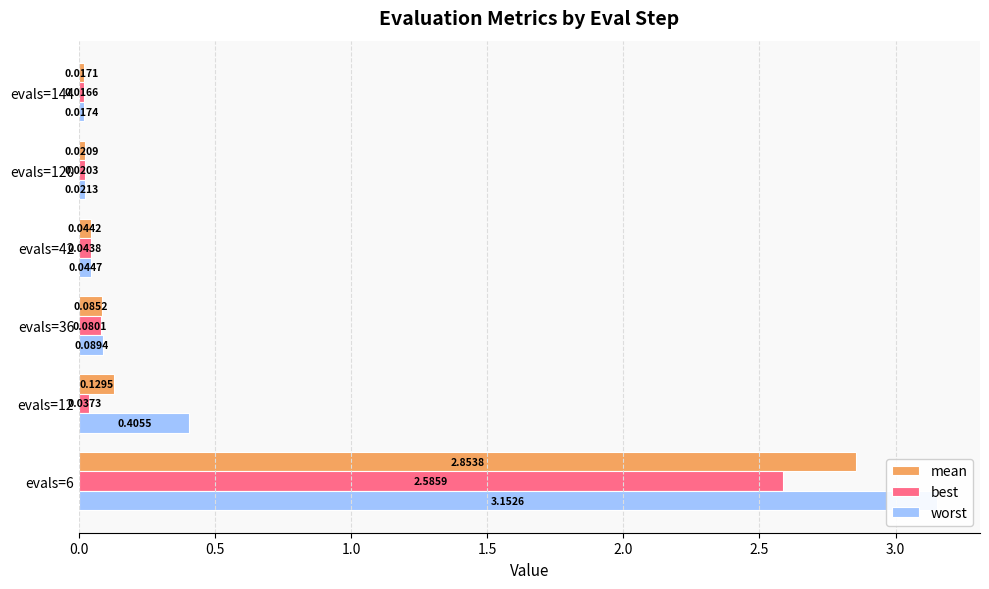

List the series in order of their peak value, highest first.

worst, mean, best